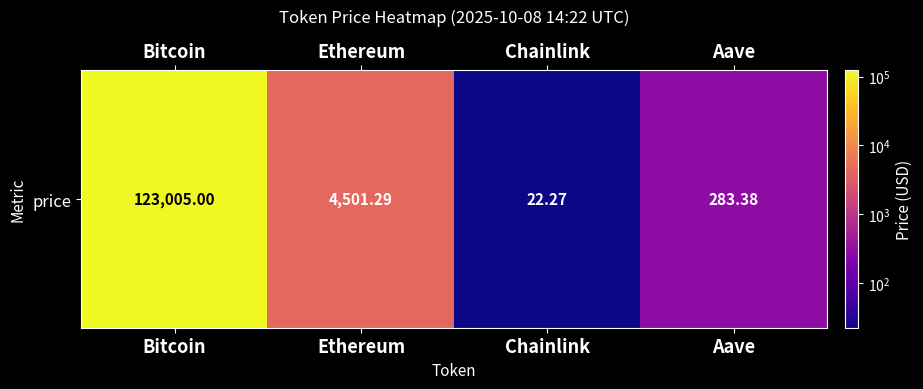

How many series are shown in this chart?

1